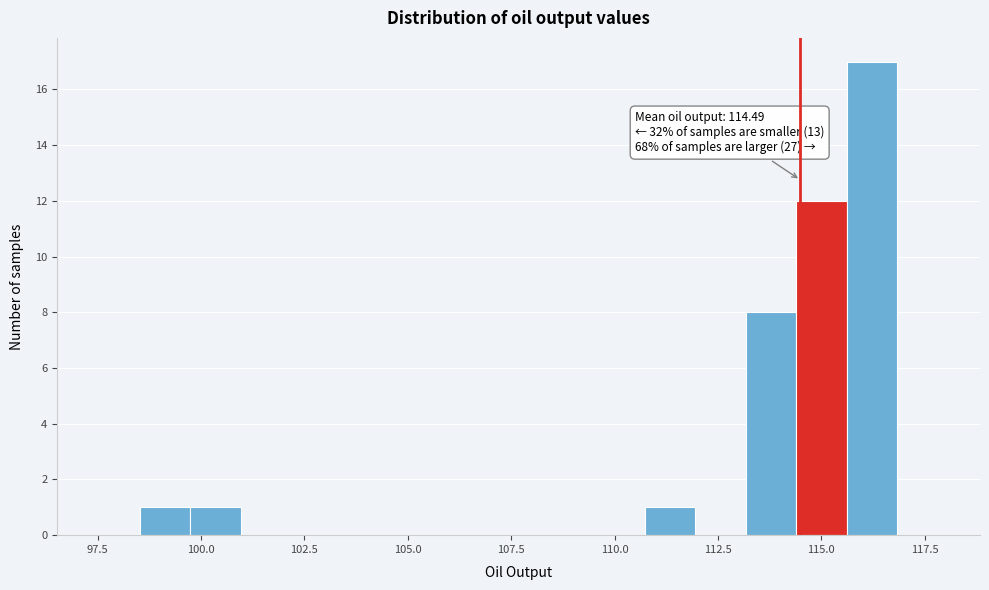

Around what value on the x-axis is the tallest bar? Give the approximate position of its centre, as read against the axis.

116.0